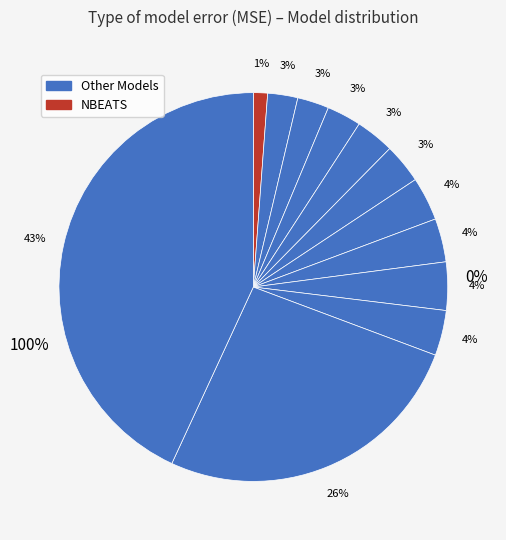

True or false: NBEATS accounts for 1% of the total.

True